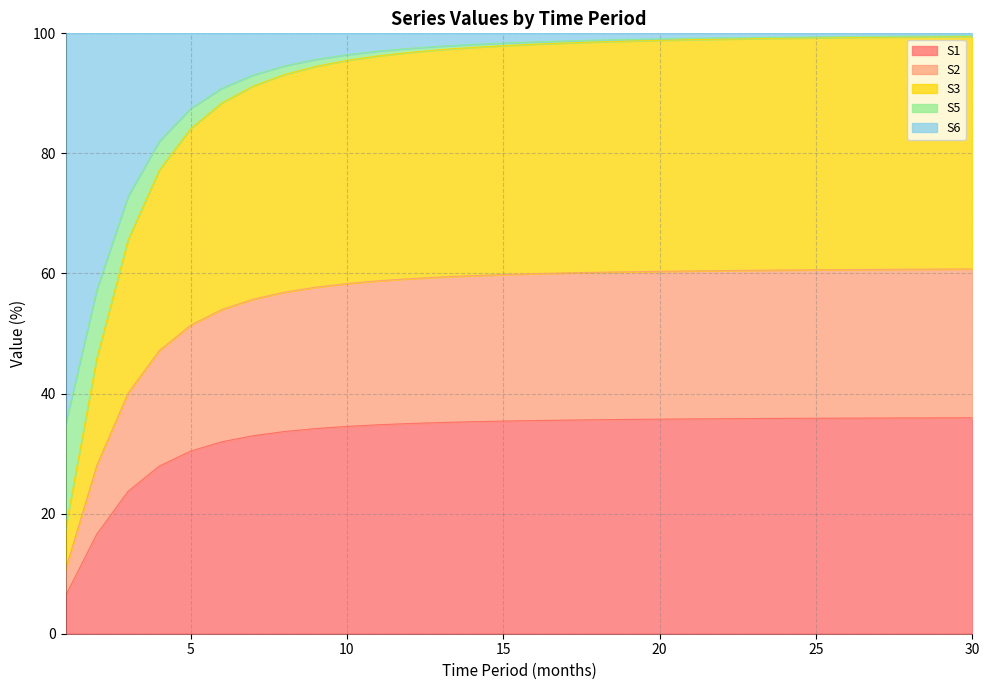

True or false: S6 and S5 cross at least once.

False